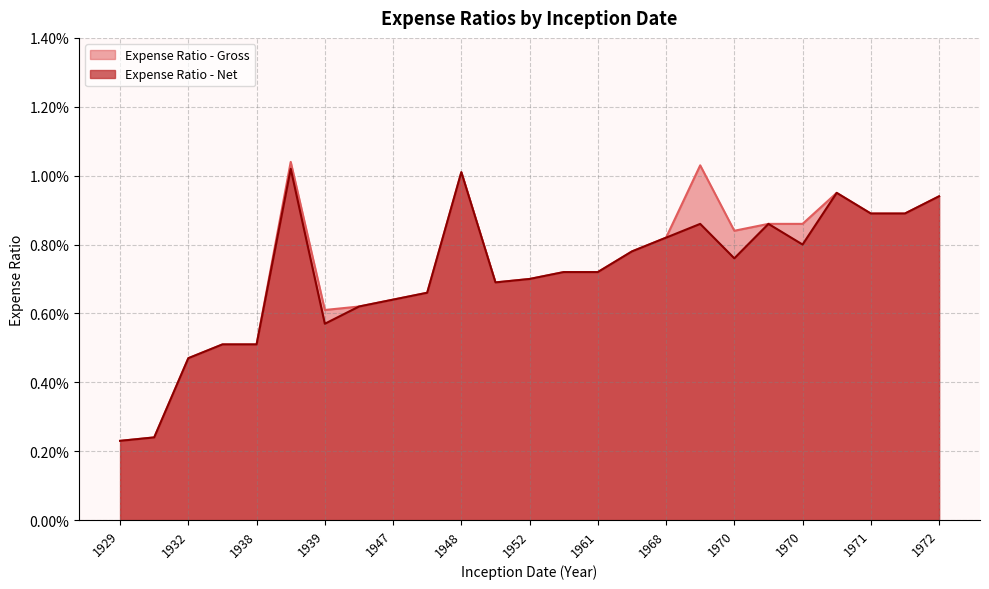

True or false: Expense Ratio - Gross and Expense Ratio - Net intersect in this chart.

False